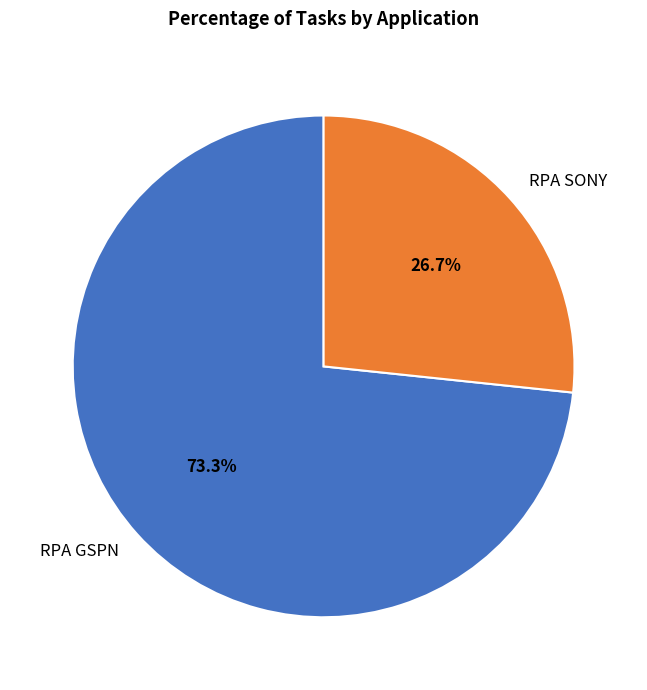

Does RPA GSPN account for over 50% of the chart?

Yes